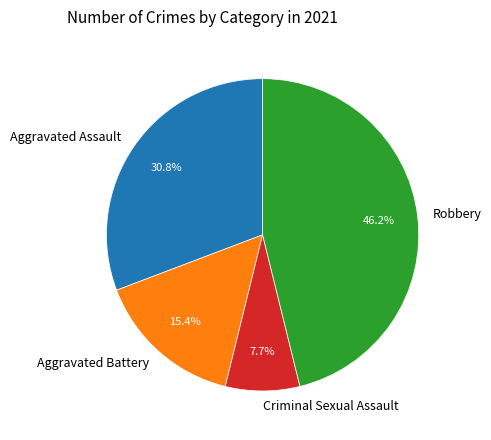

Rank the categories by value from lowest to highest.

Criminal Sexual Assault, Aggravated Battery, Aggravated Assault, Robbery